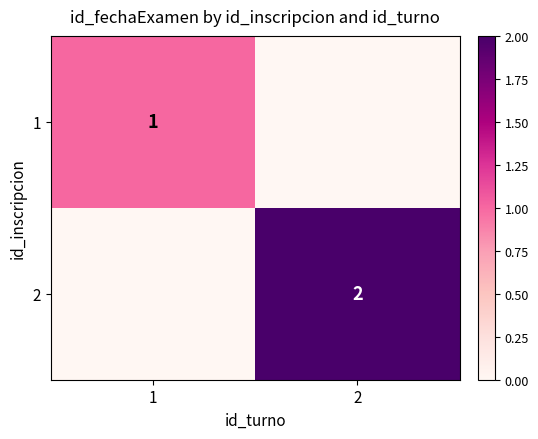

The 2 series shows 1 at 2. True or false?

False